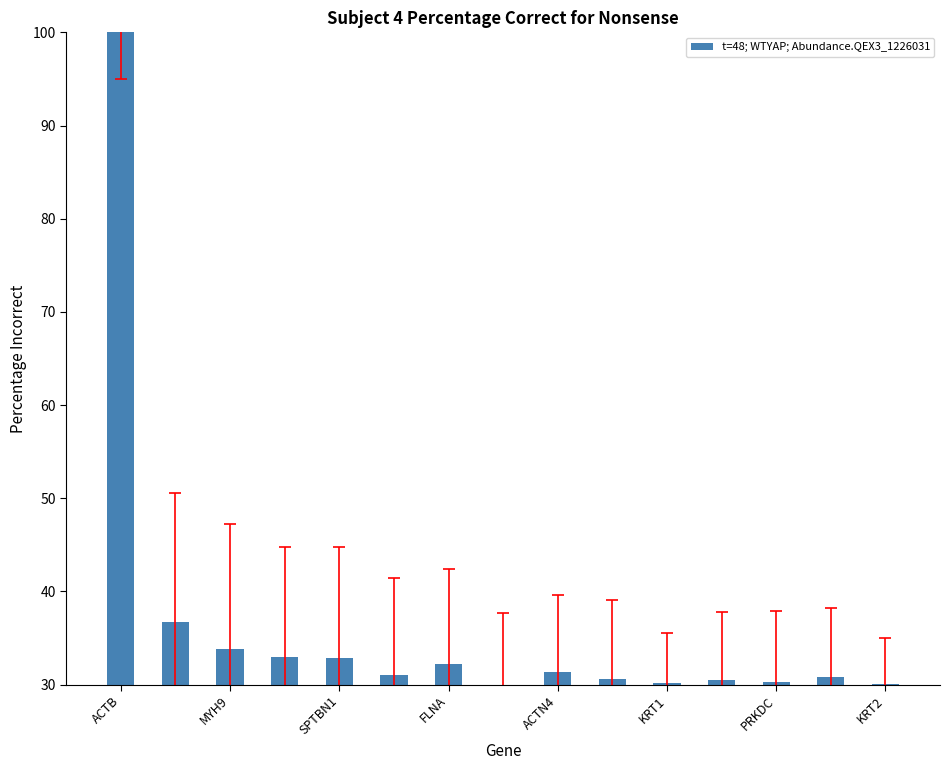

What is the maximum value shown in the chart?

100.0